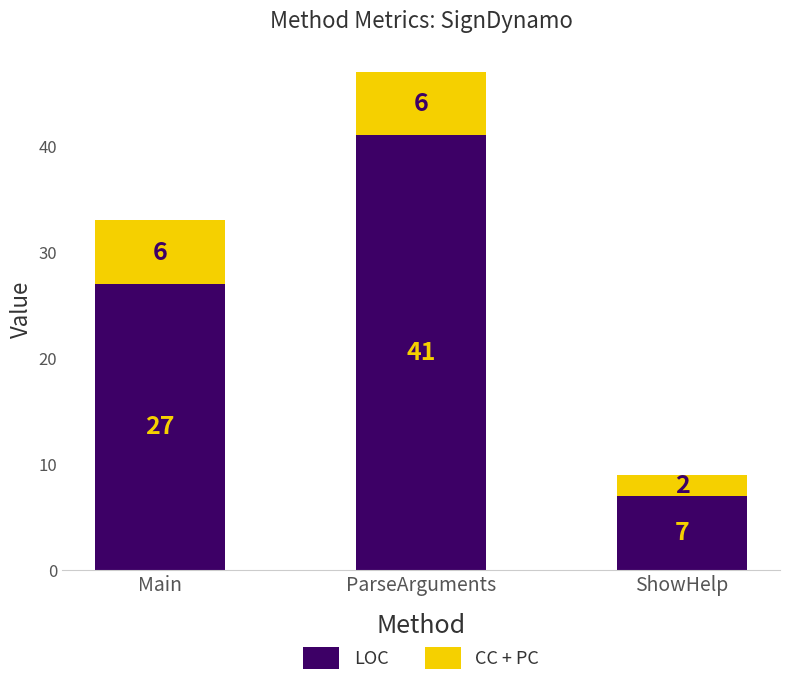

Reading right to left, what are the values for LOC?

7	41	27